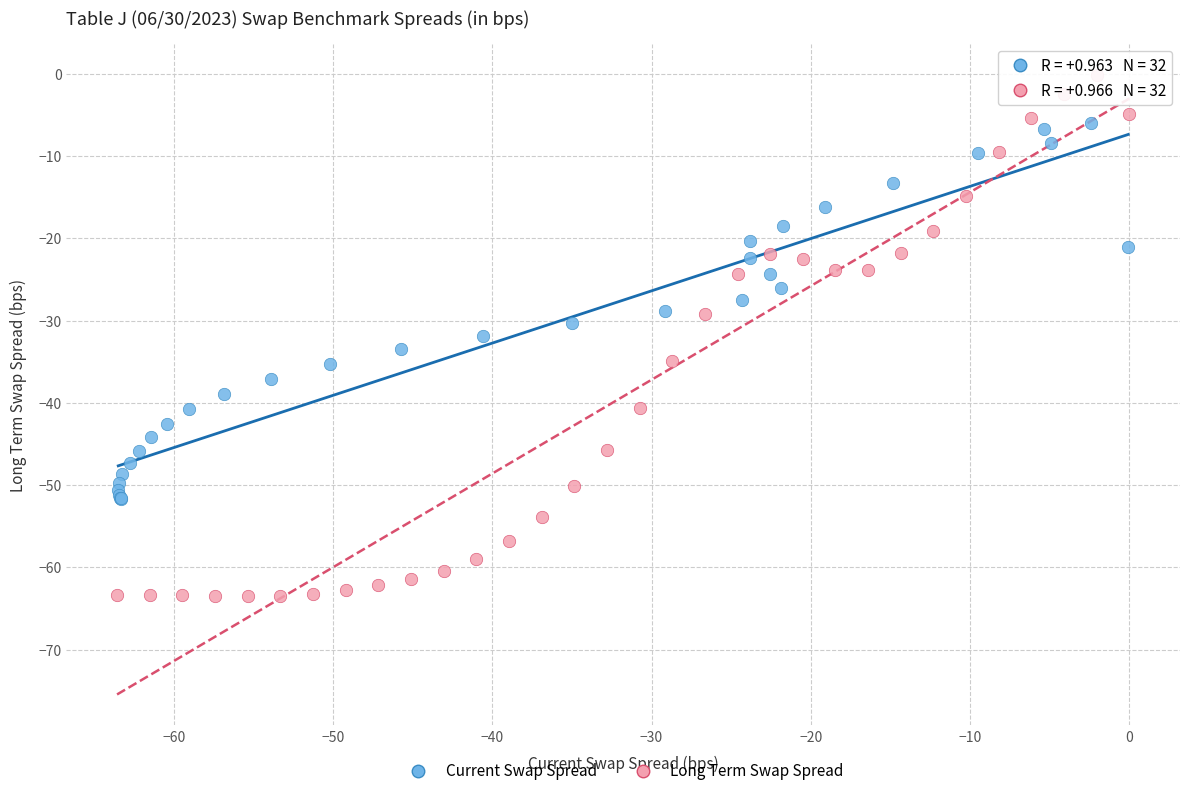

Which series has the largest Y range (max minus min)?

Long Term Swap Spread